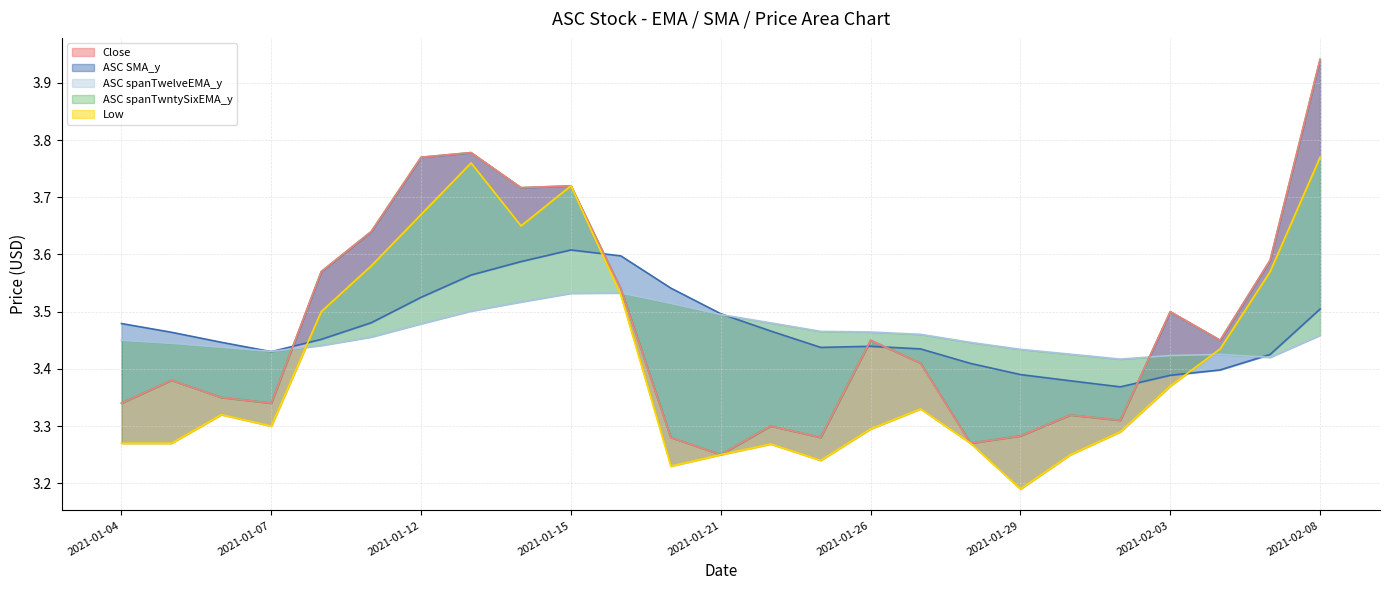

The Low series shows 3.3 at 2021-01-22. True or false?

True